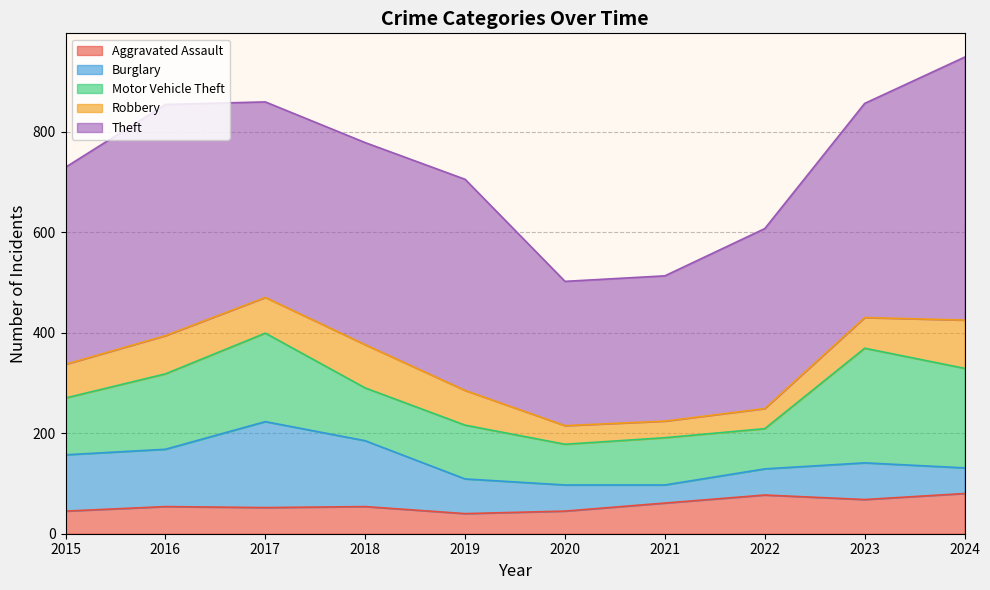

Is it true that Theft equals 160 at 2018?

False